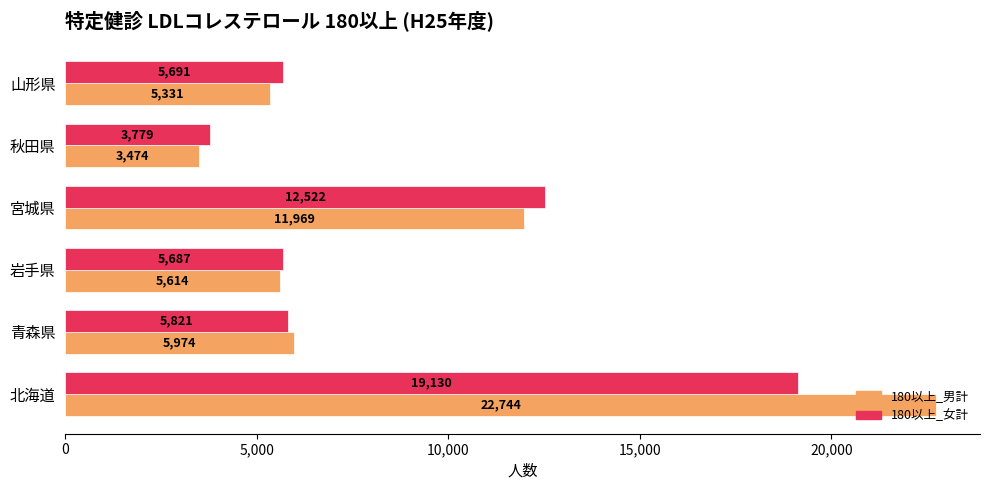

Where is 180以上_男計 nearest to the value 13109?

宮城県